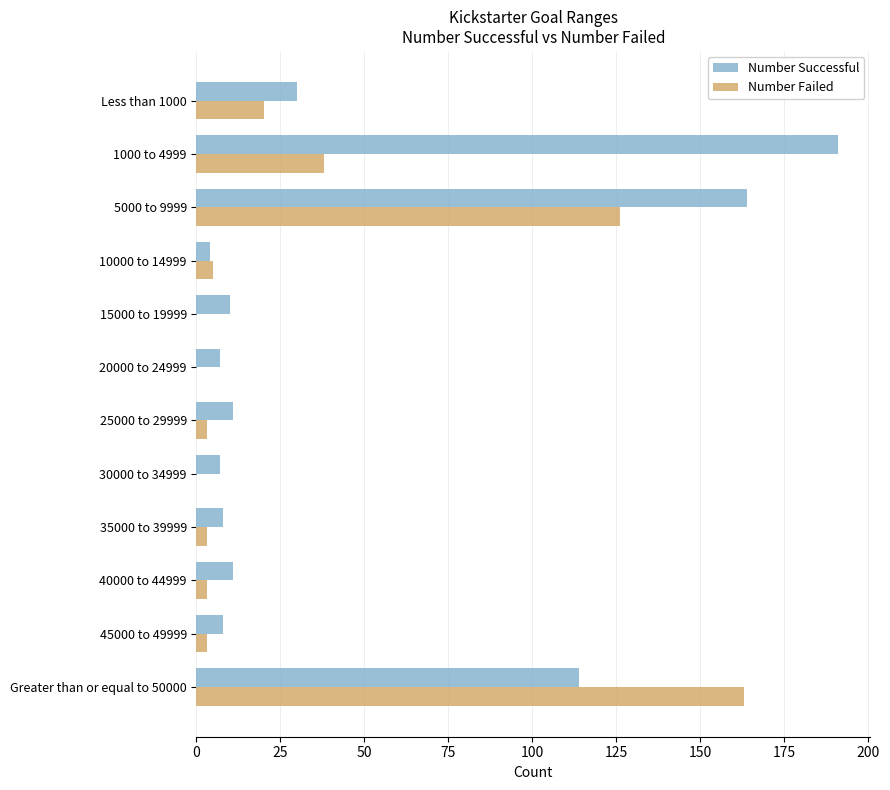

At which category is the sum across all series the highest?

5000 to 9999